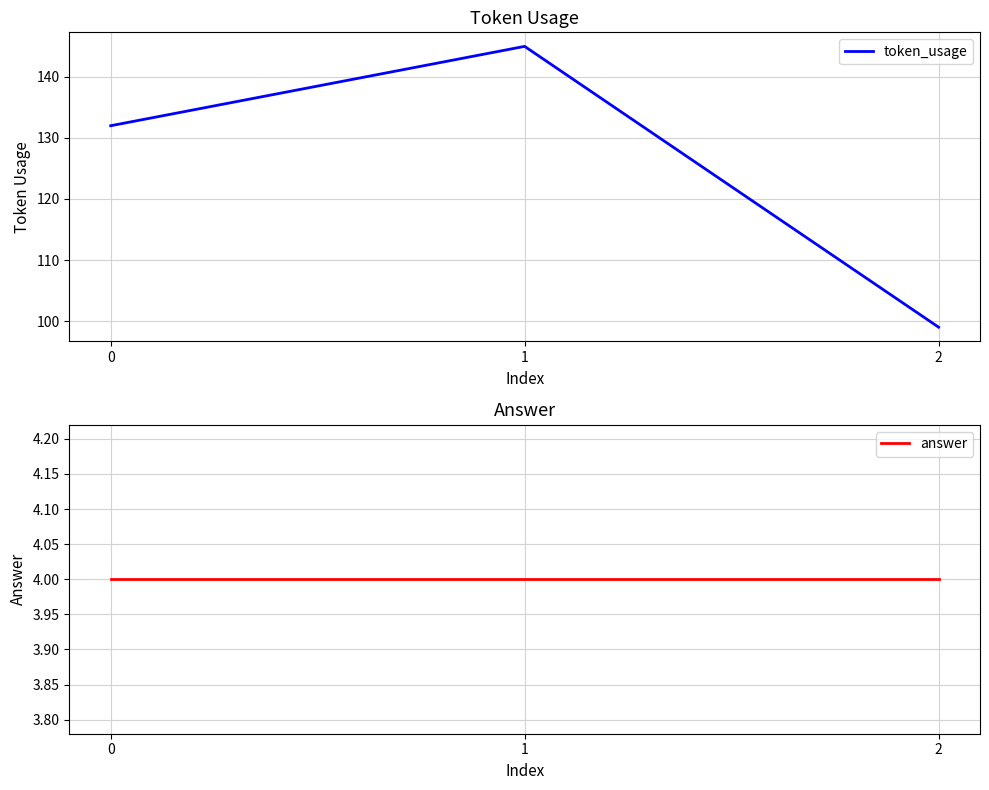

How many data points in token_usage are above 132?

1